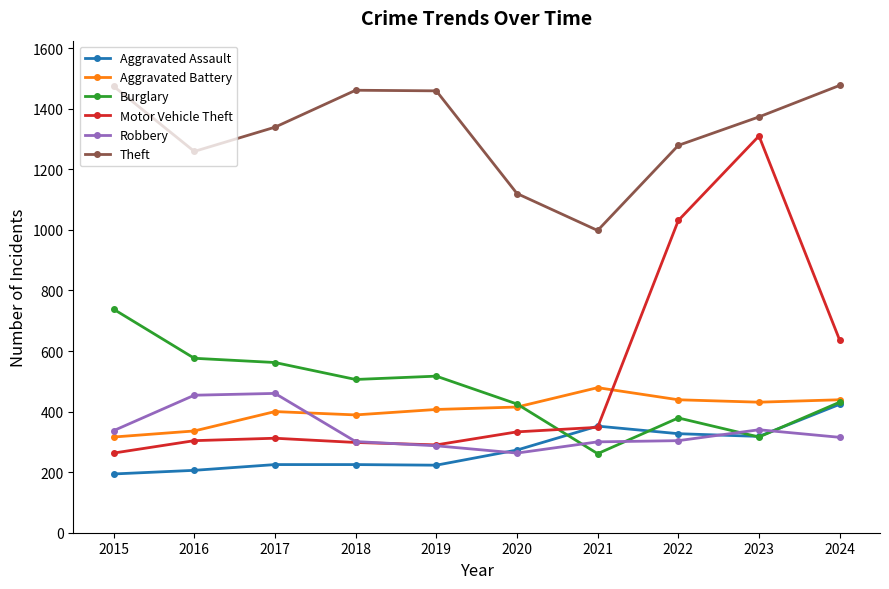

How many data points does each series have?

10